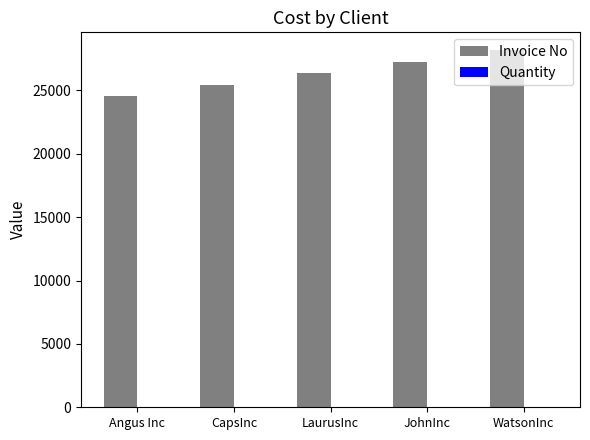

What is the difference between the Invoice No values at WatsonInc and CapsInc?

2727